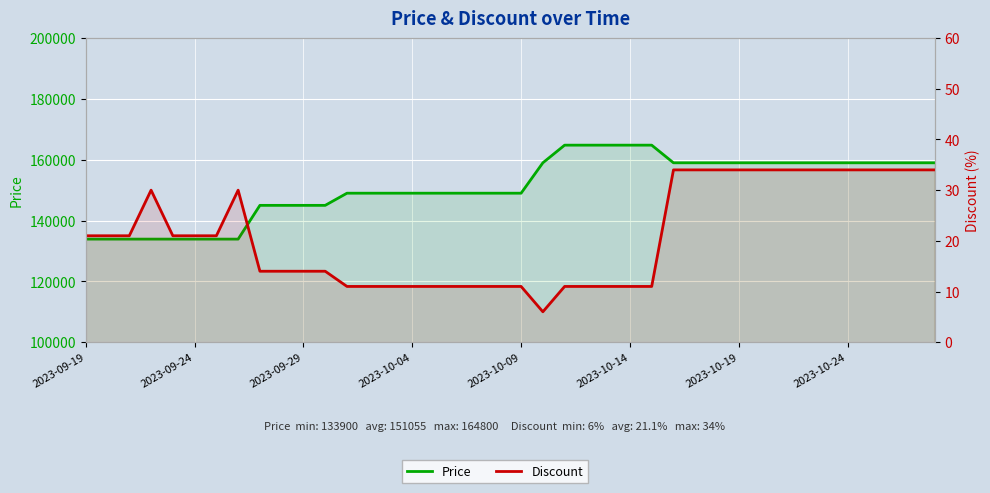

Is it true that Discount equals 11 at 22?

True